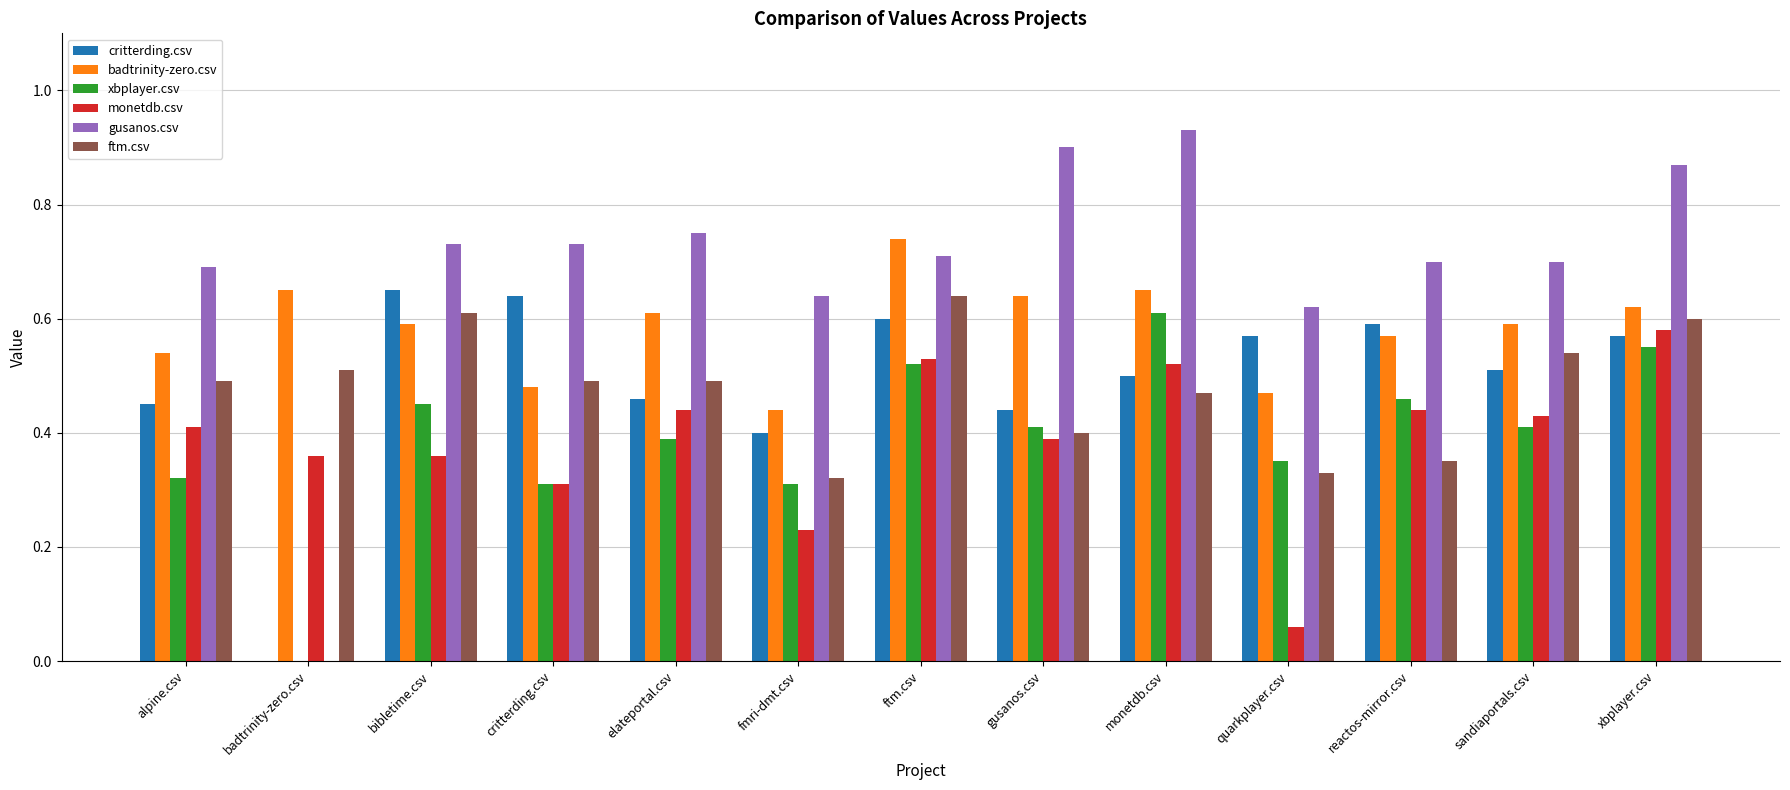

What is the sum of all xbplayer.csv values?

5.1